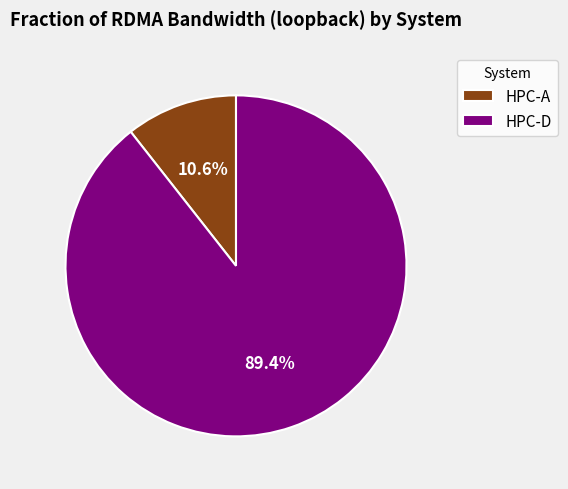

Count the number of slices in the pie.

2